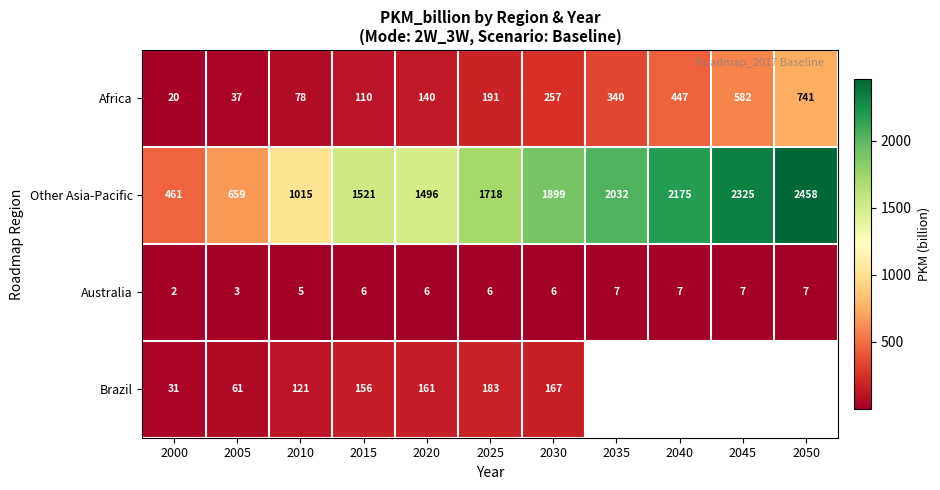

What is the spread (max minus min) of values at 2020?

1490